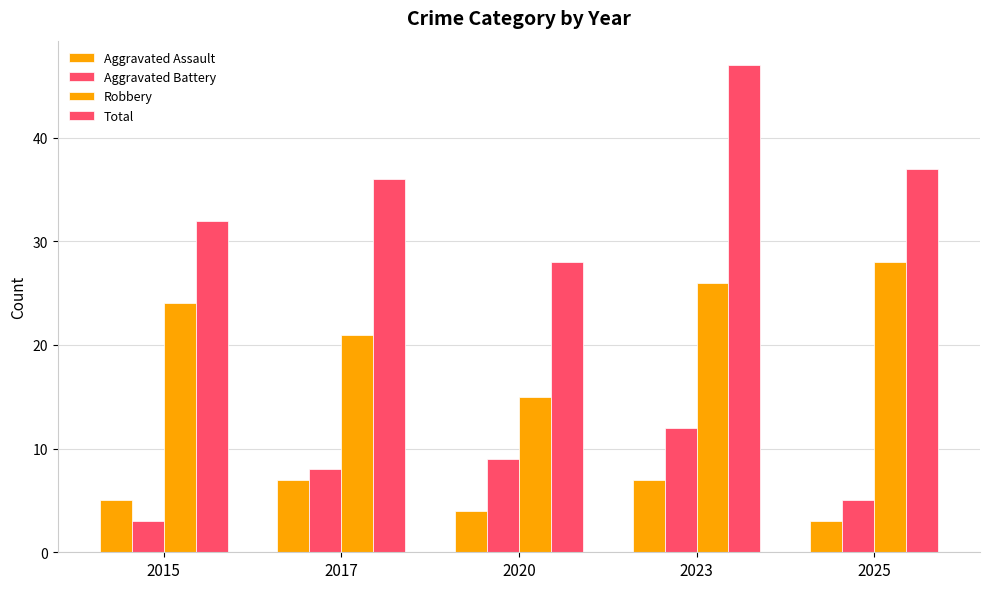

How many bars are there in total?

20